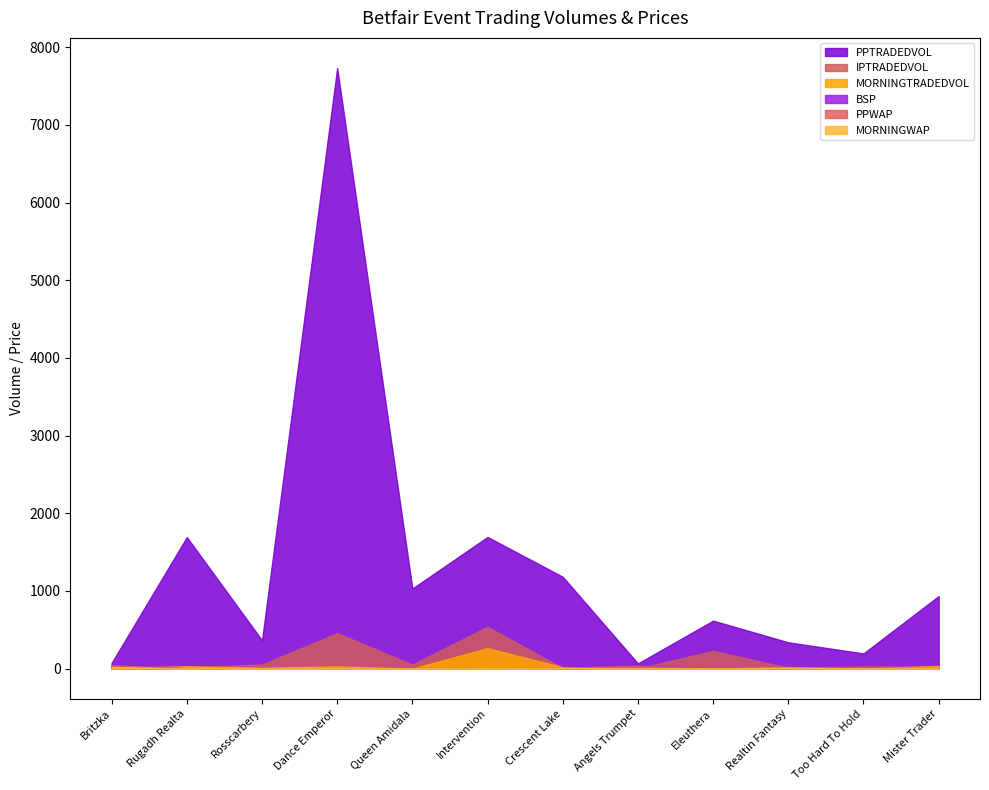

True or false: MORNINGTRADEDVOL has a value of -116.2 at Queen Amidala.

False